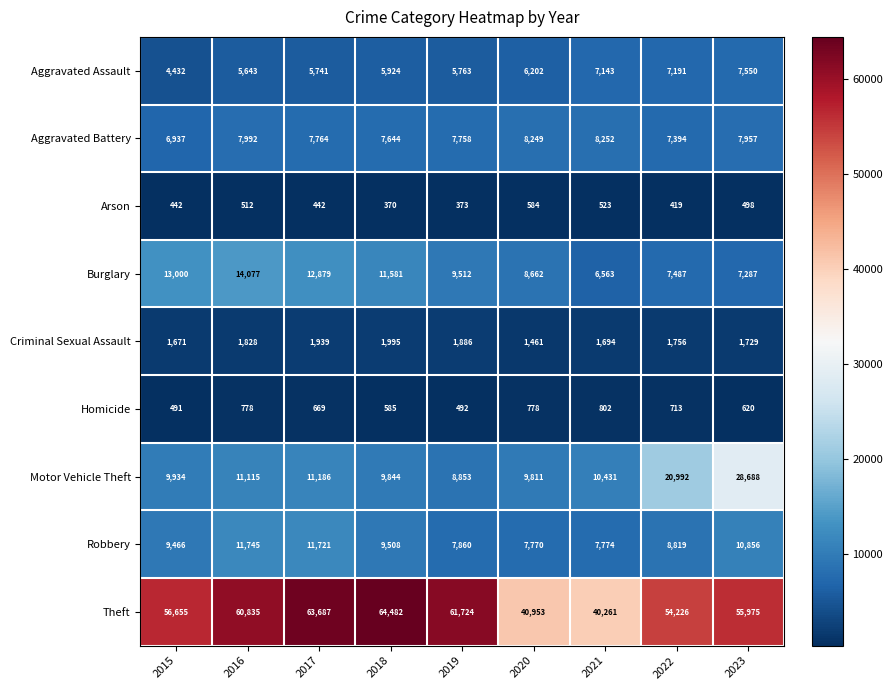

Which series has the largest range (max minus min)?

Theft